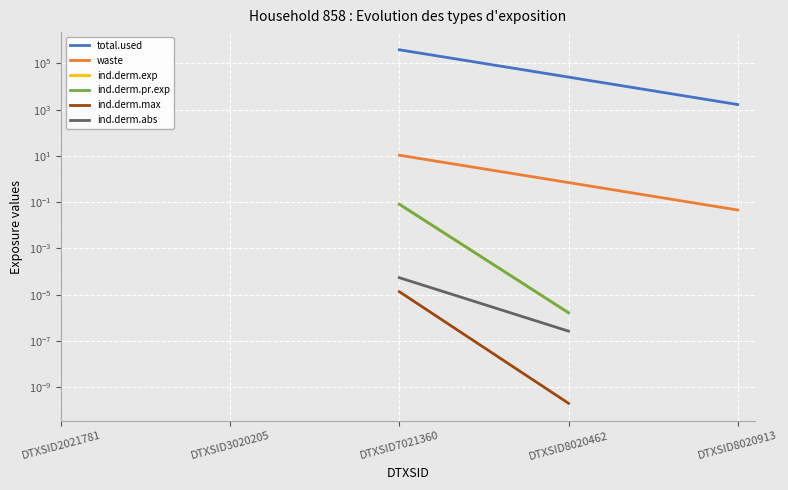

Count the number of categories in the chart.

5